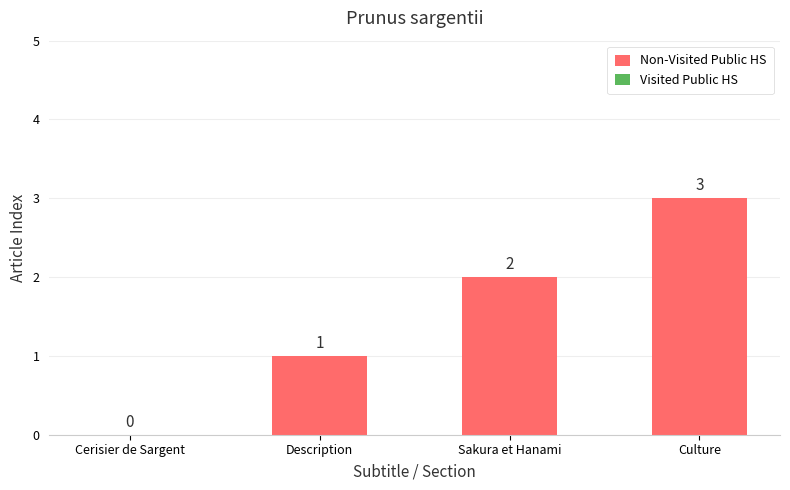

The value at Sakura et Hanami is 3. True or false?

False